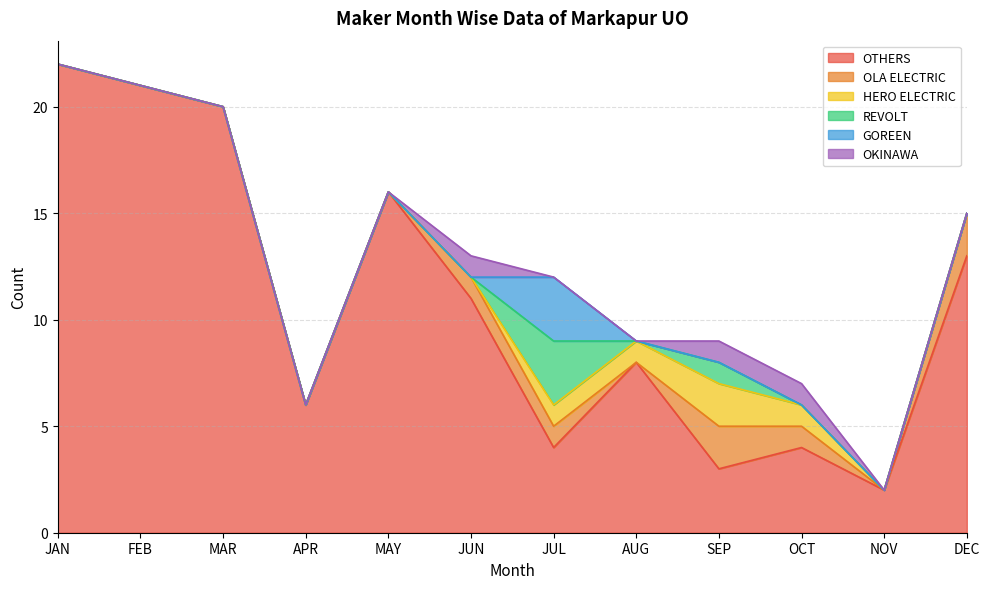

What is the total value across all series at MAR?

20